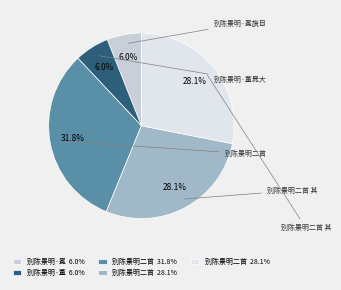

Which slice is the largest?

别陈景明二首